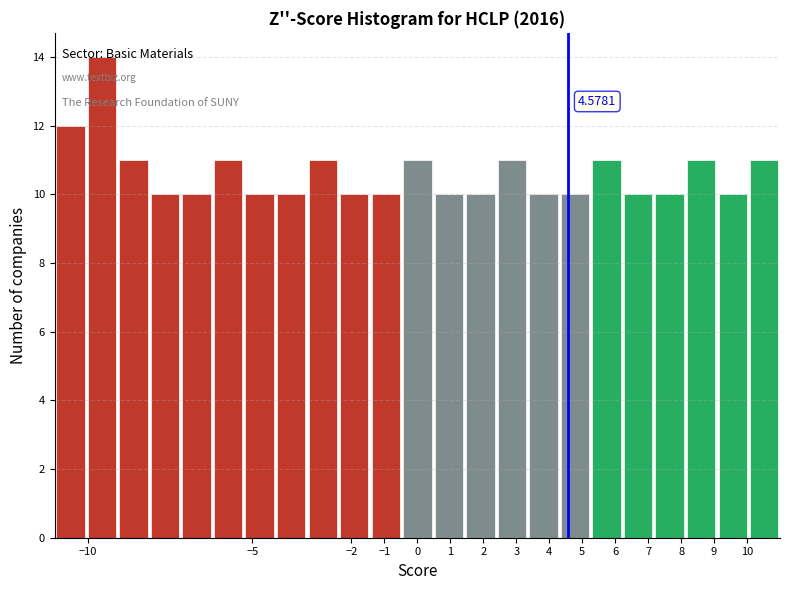

Which range on the x-axis has the tallest bar?

-10.0 to -9.1